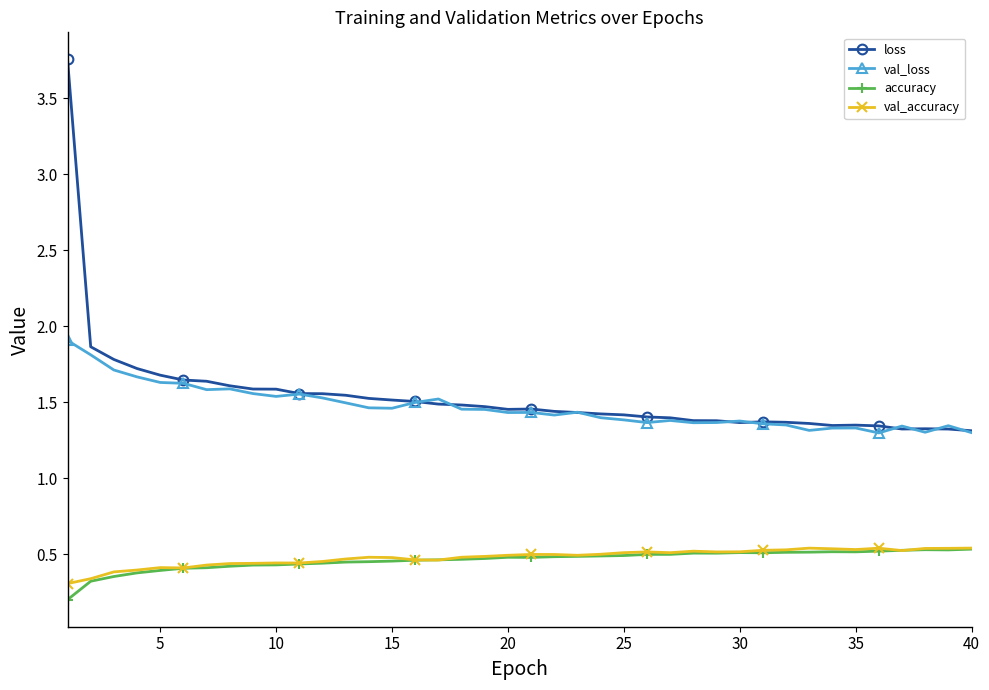

What is the lowest value of the val_accuracy series?

0.3